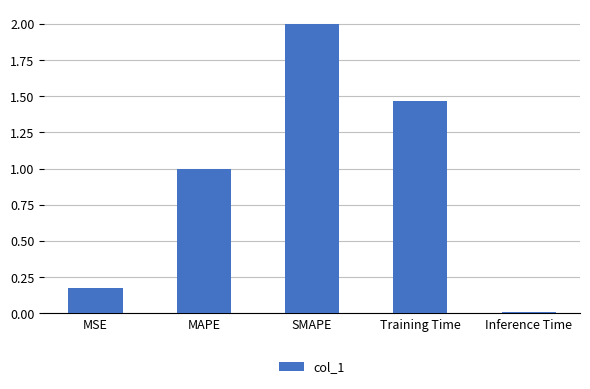

Count the number of values greater than 1.

3